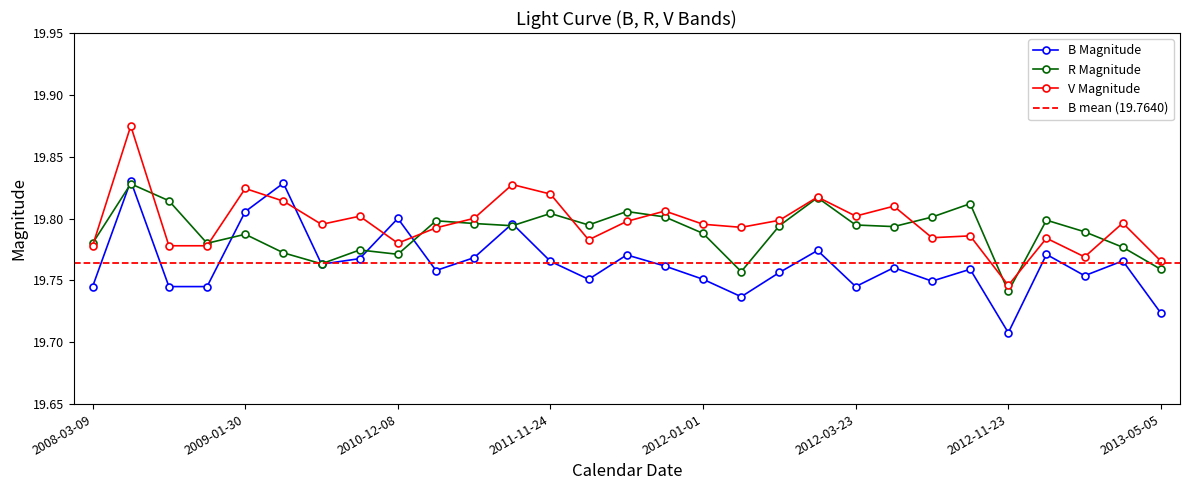

Where is the first local maximum for B Magnitude?

2008-05-05